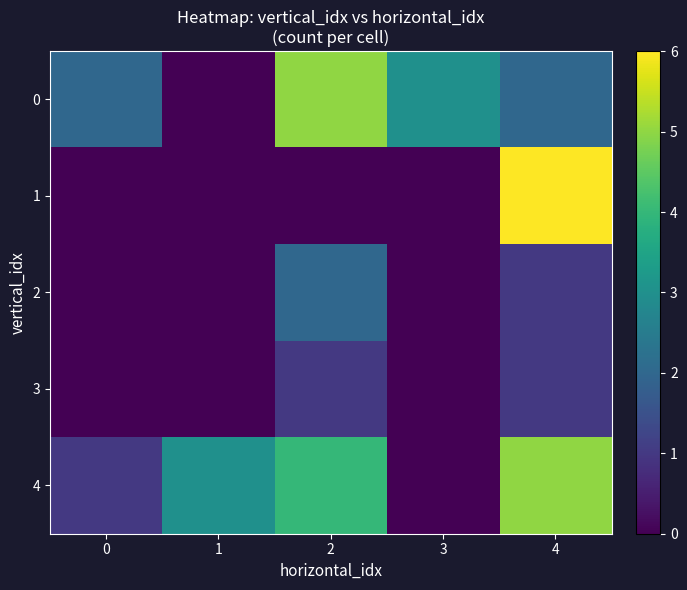

Reading right to left, extract all data points from this chart.

0: 4=2	3=3	2=5	1=0	0=2
1: 4=6	3=0	2=0	1=0	0=0
2: 4=1	3=0	2=2	1=0	0=0
3: 4=1	3=0	2=1	1=0	0=0
4: 4=5	3=0	2=4	1=3	0=1